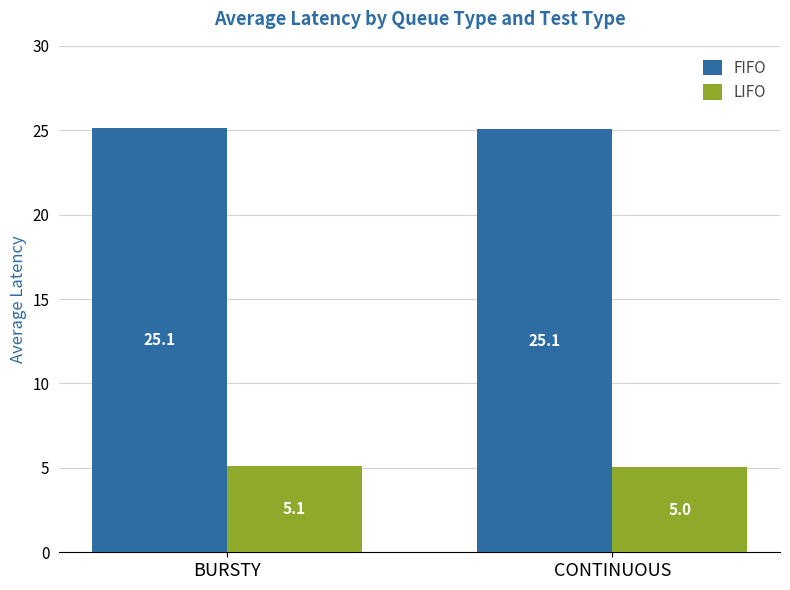

Where is LIFO nearest to the value 5?

CONTINUOUS